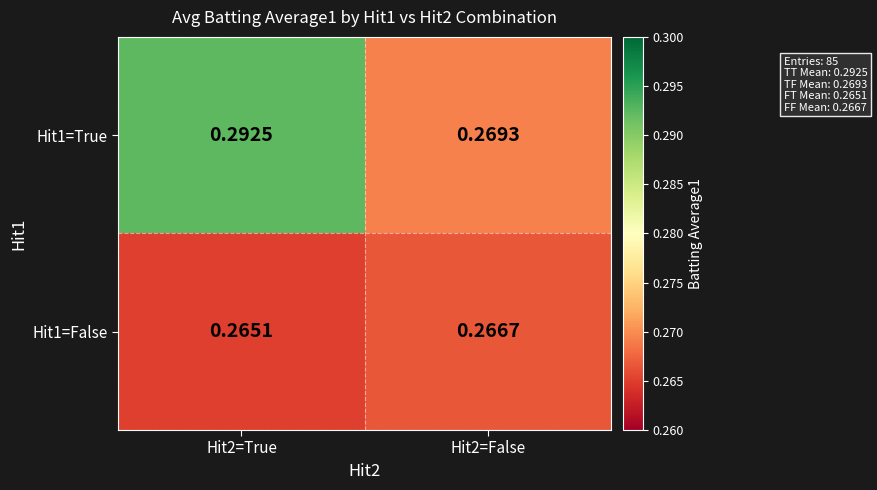

Is the value of Hit1=True at Hit2=False greater than the value of Hit1=False at Hit2=True?

Yes